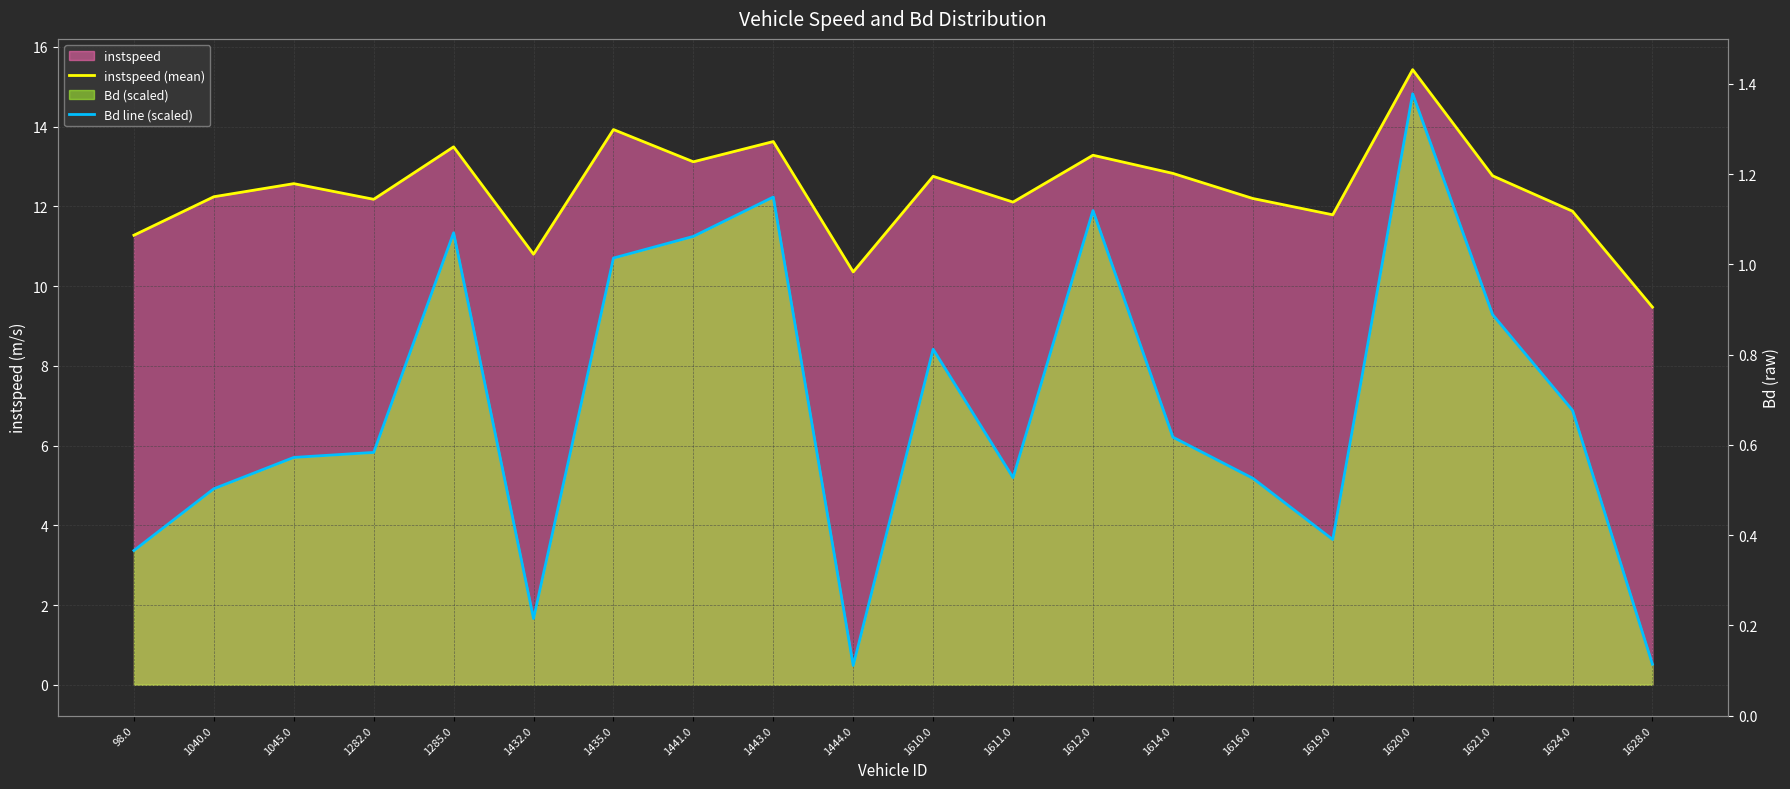

Between 1045.0 and 1612.0, which series saw the biggest shift?

Bd line (scaled)